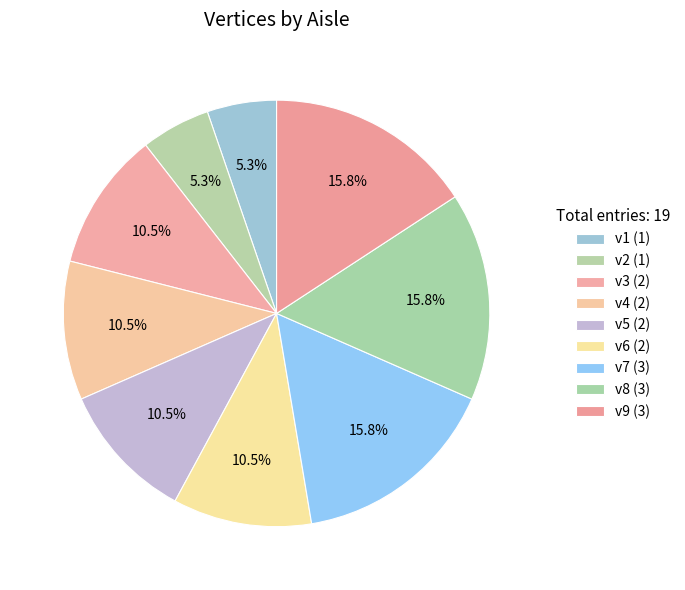

What percentage is the v6 slice, to the nearest percent?

11%